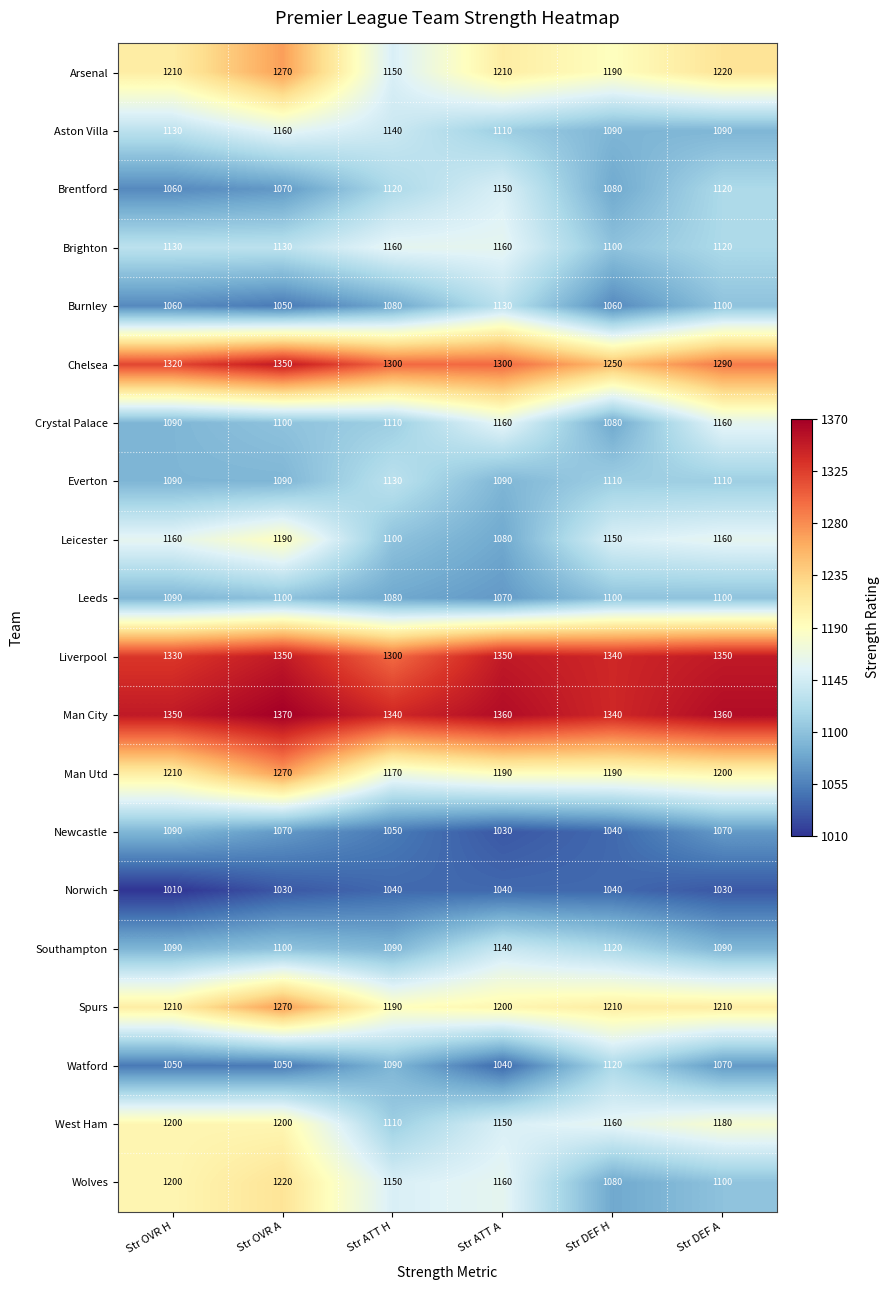

Which series has the widest spread of values?

Wolves